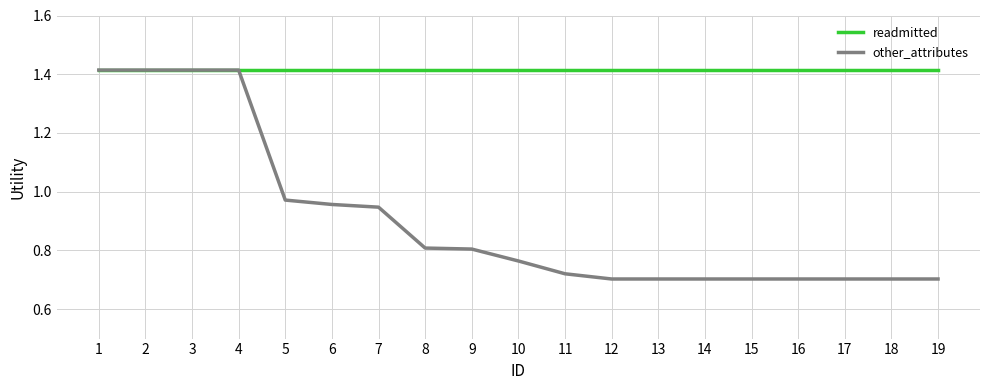

What is the sum of the readmitted values at 13 and 12?

2.8